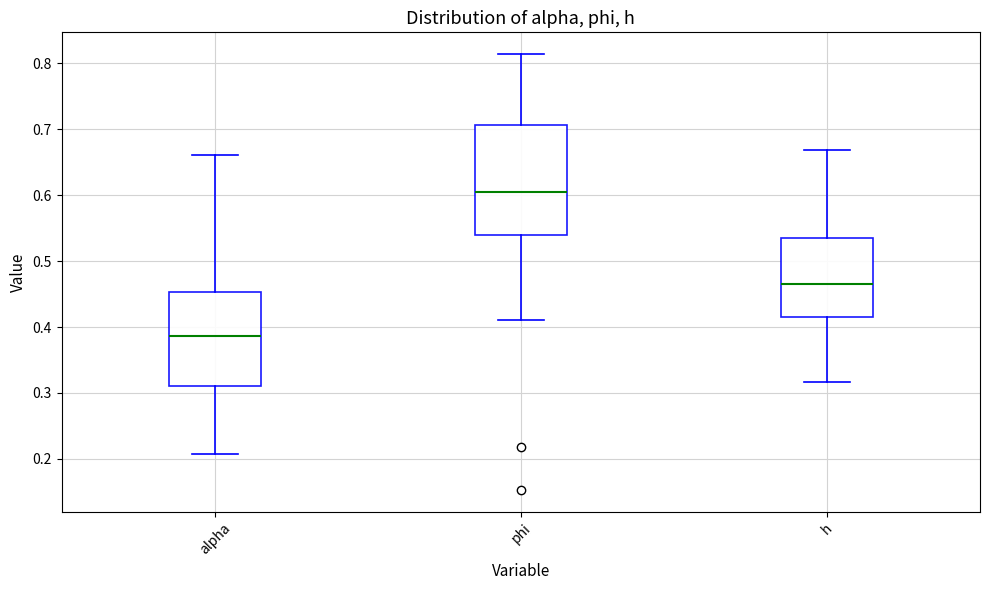

Which box's median line is the highest?

phi